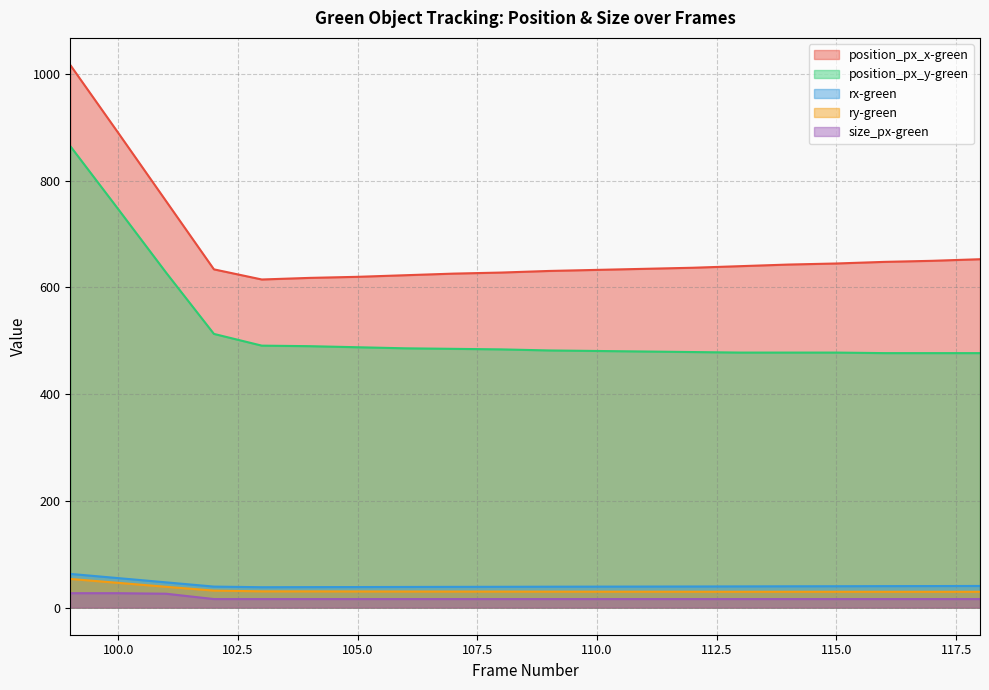

Does the chart have visible grid lines?

Yes